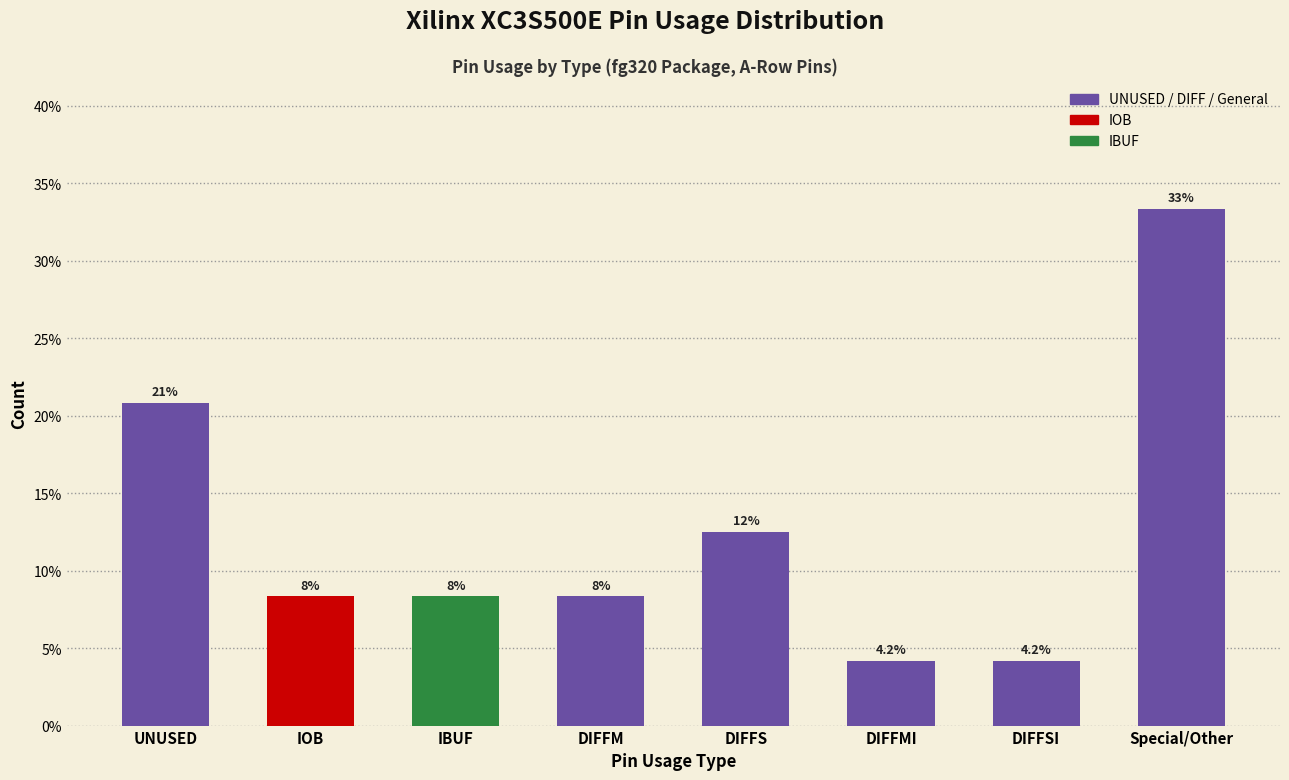

Where does the data first go above 8?

UNUSED